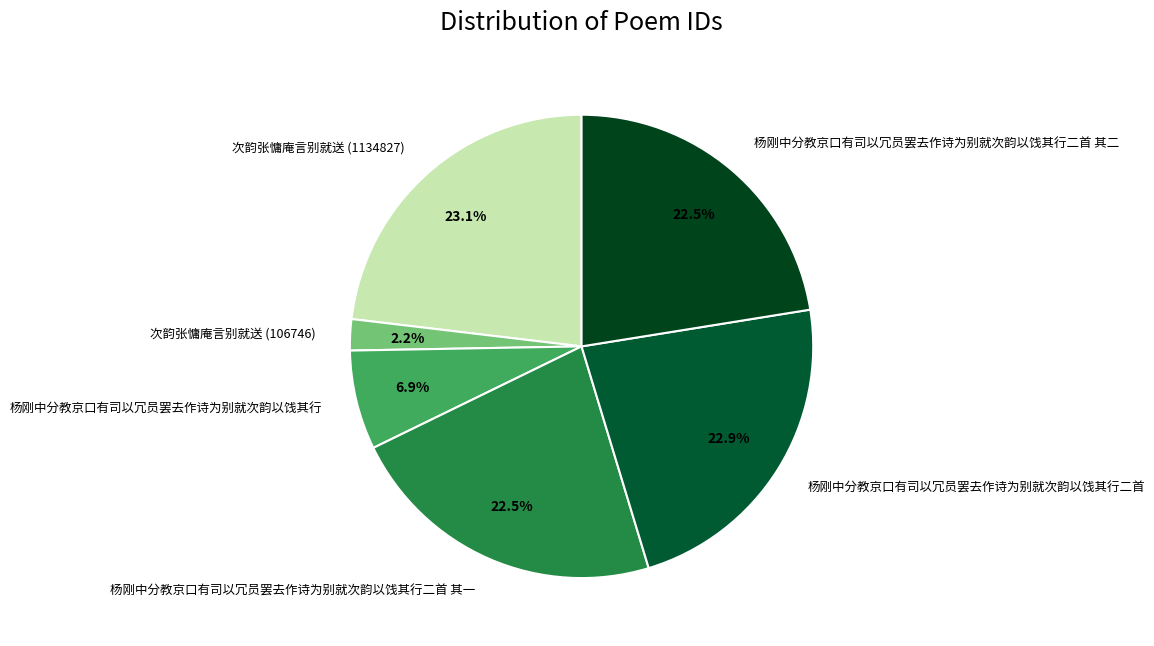

Is it true that 次韵张慵庵言别就送 (1134827) is 35% of the pie?

False